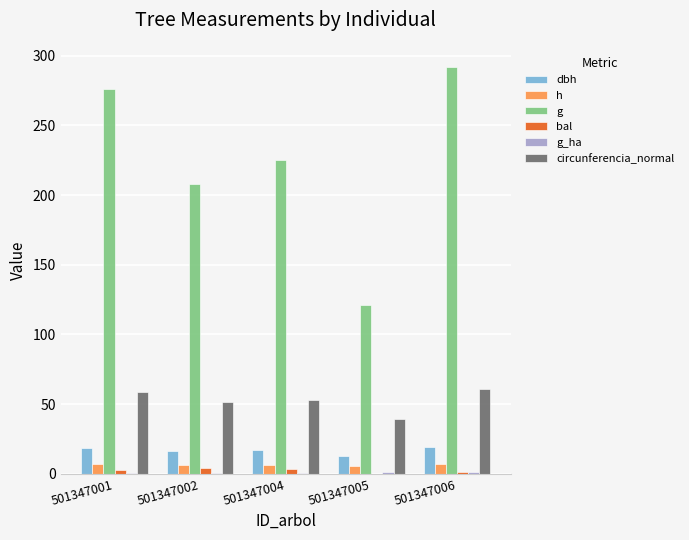

How many groups of bars are there?

5